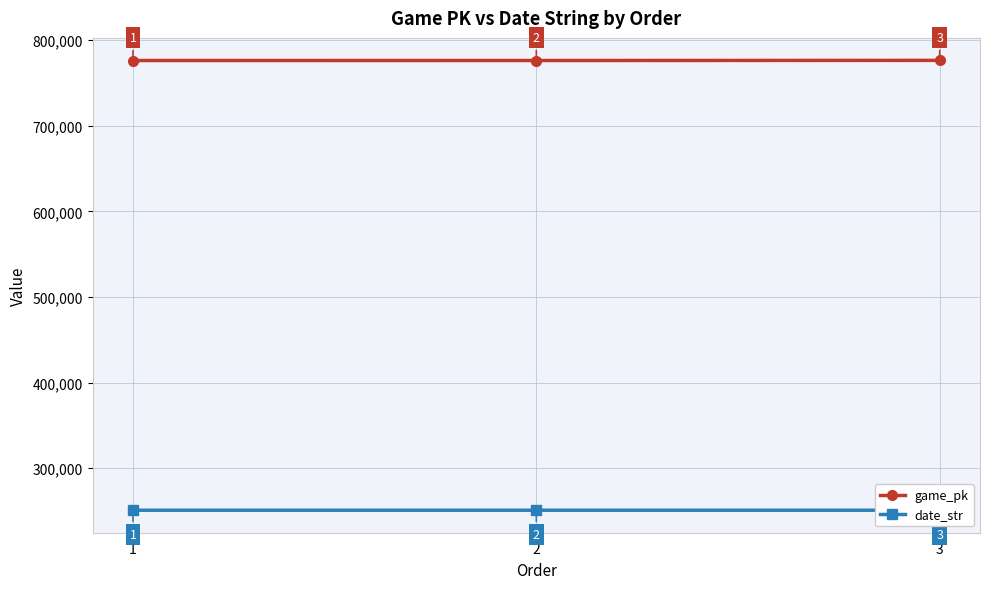

What is the total value across all series at 2?

1027200